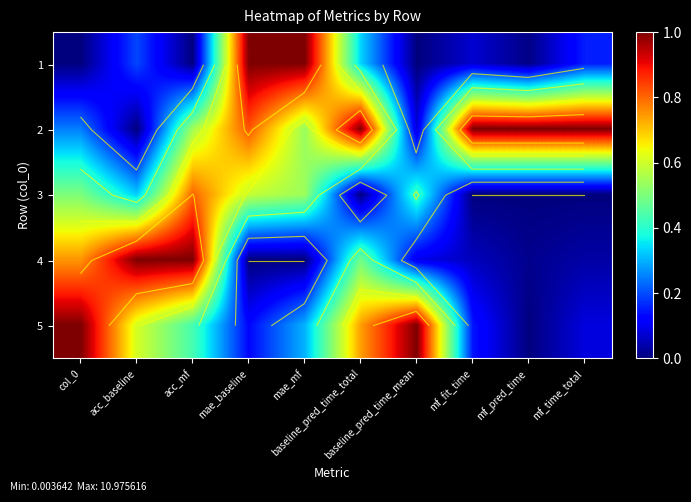

How many distinct data groups are displayed?

5